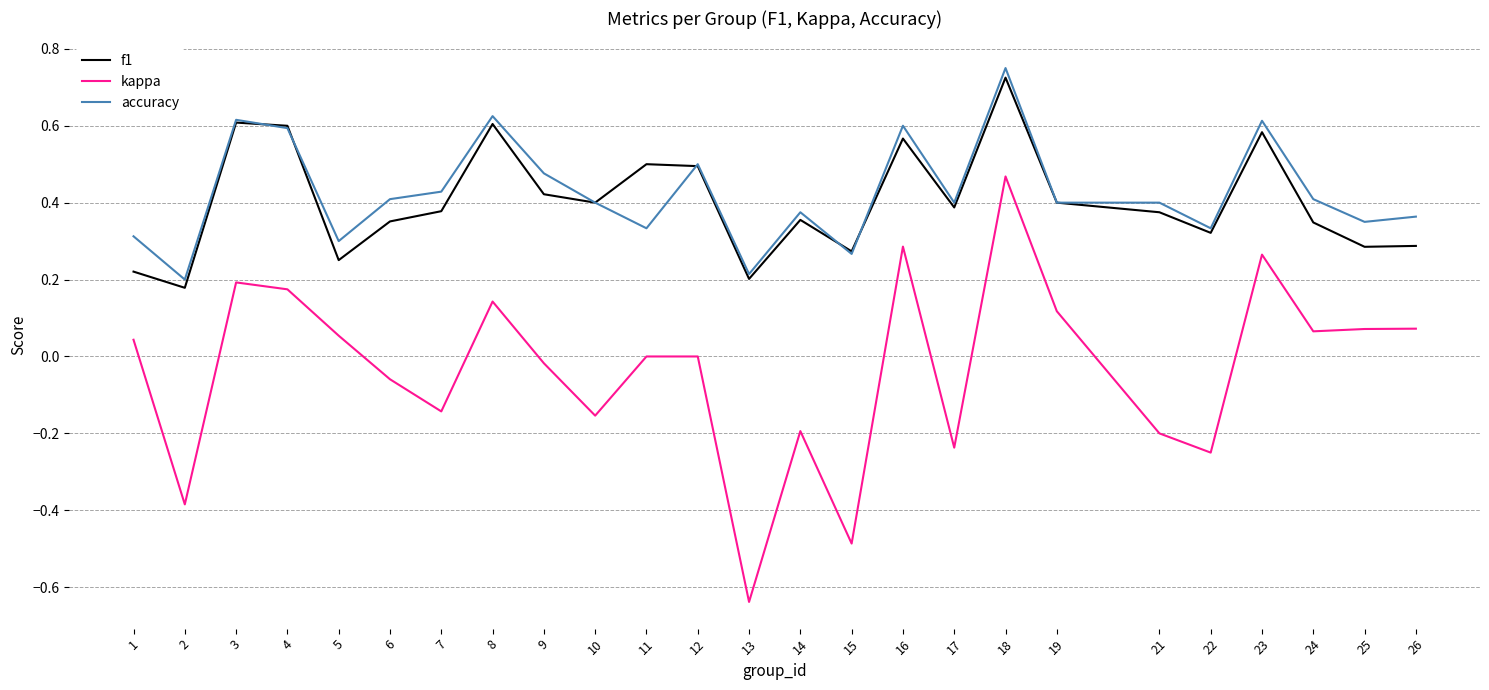

True or false: f1 has a value of 0.5 at 26.

False